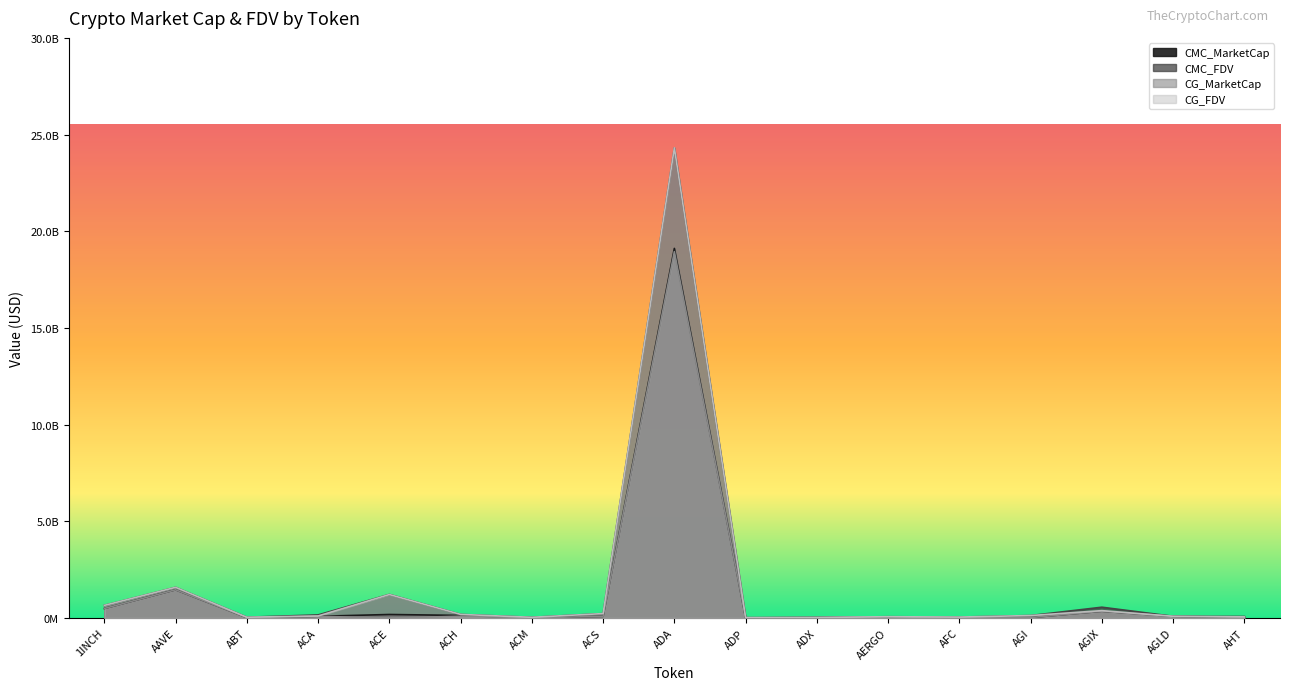

Does the chart display data point markers on the line(s)?

No